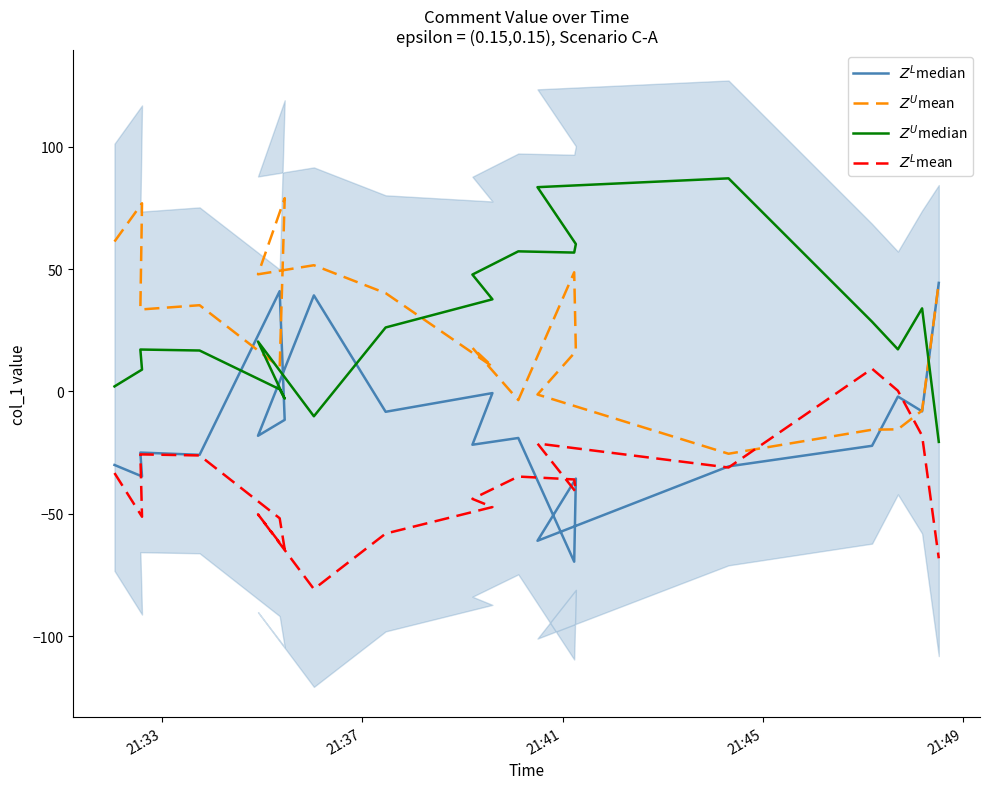

How many intersections are there between $Z^U$mean and $Z^L$mean?

2